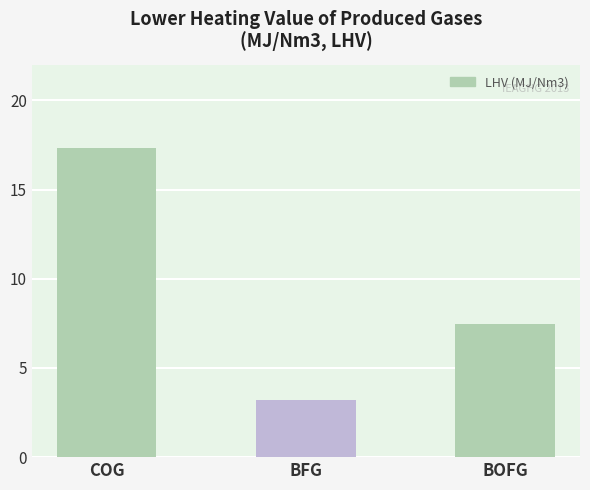

At which category does the chart reach its peak across all series?

COG